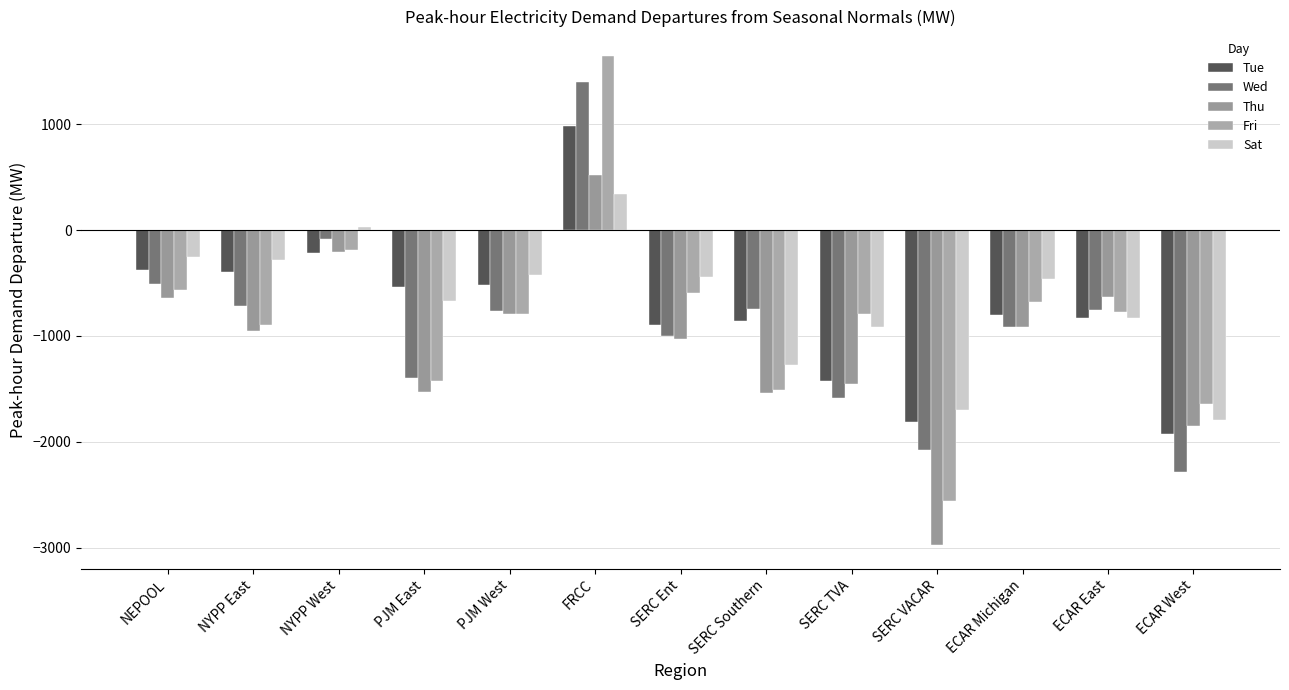

Where is Sat nearest to the value -731?

PJM East